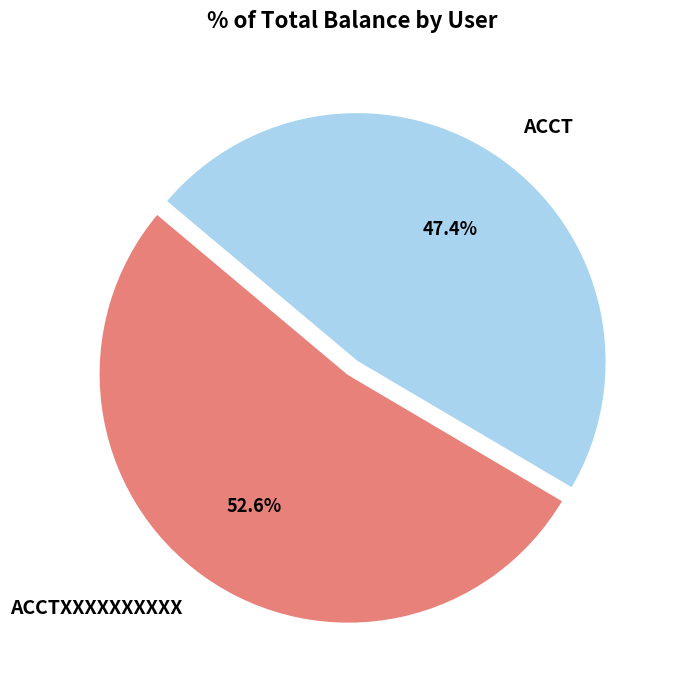

To the nearest percent, what is the difference between the ACCT and ACCTXXXXXXXXXX slice percentages?

5%